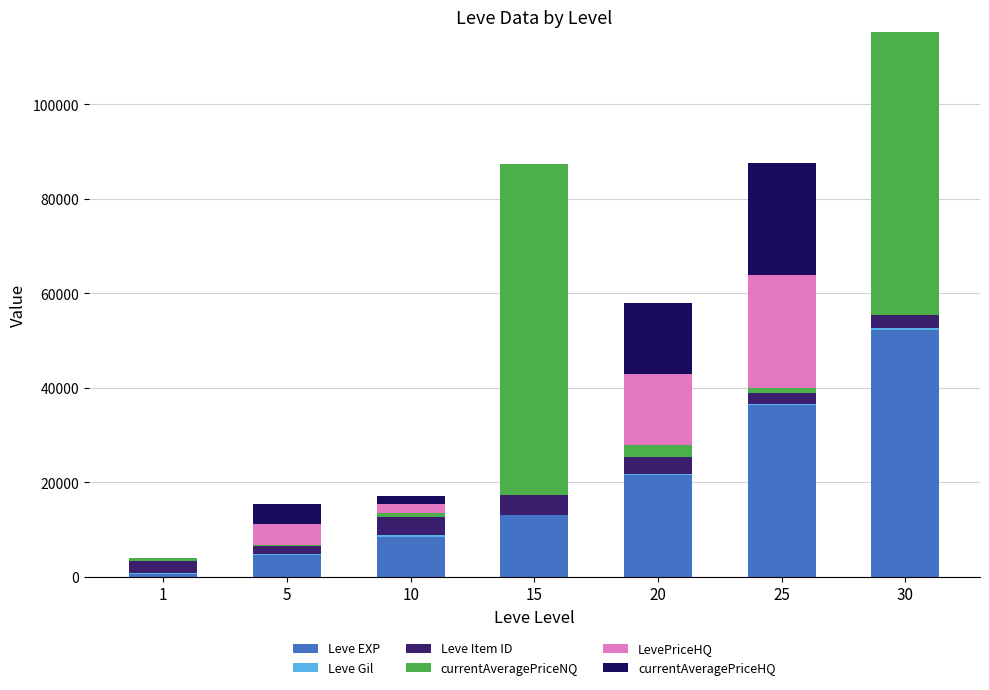

At which category is the sum across all series the highest?

30